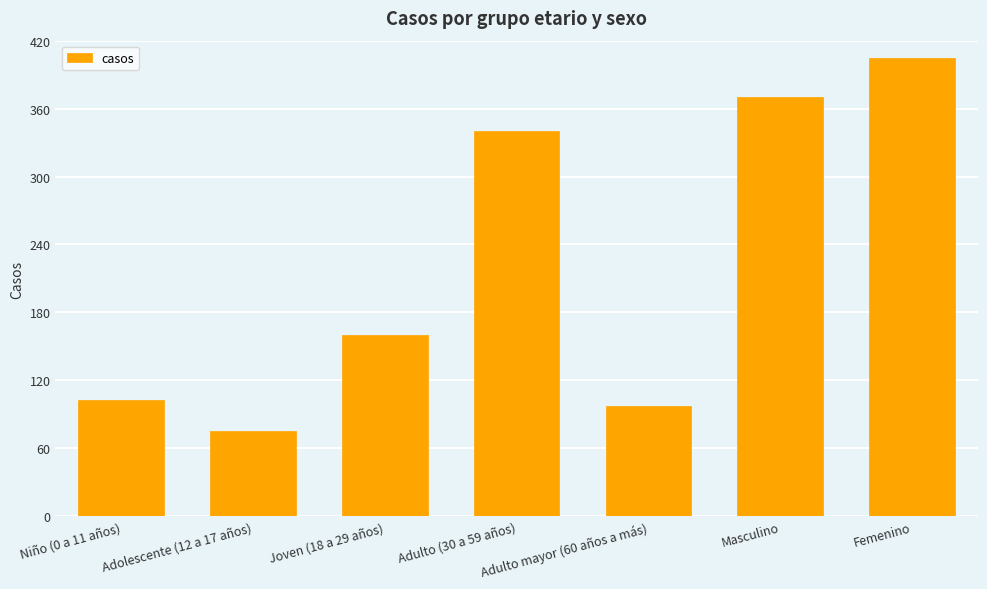

What is the label of the 4th bar from the right?

Adulto (30 a 59 años)